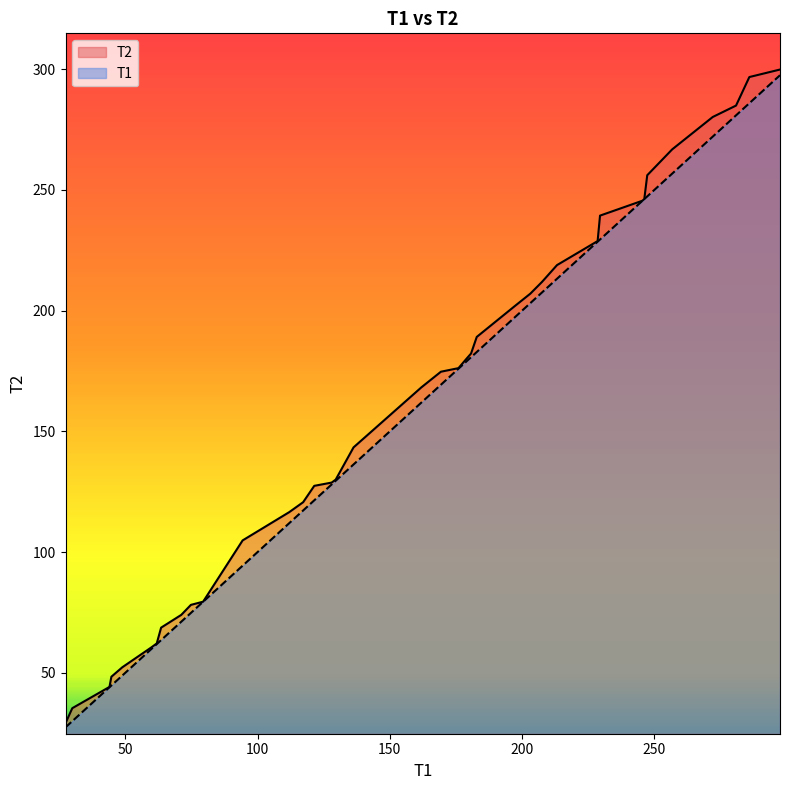

True or false: T1 has more than 0 interior local peaks.

False